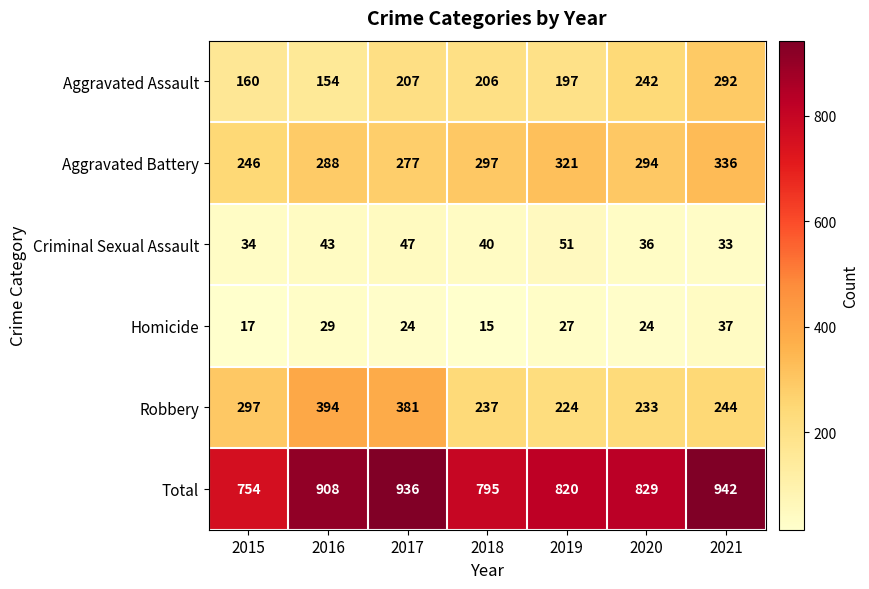

How many categories are shown in the chart?

7